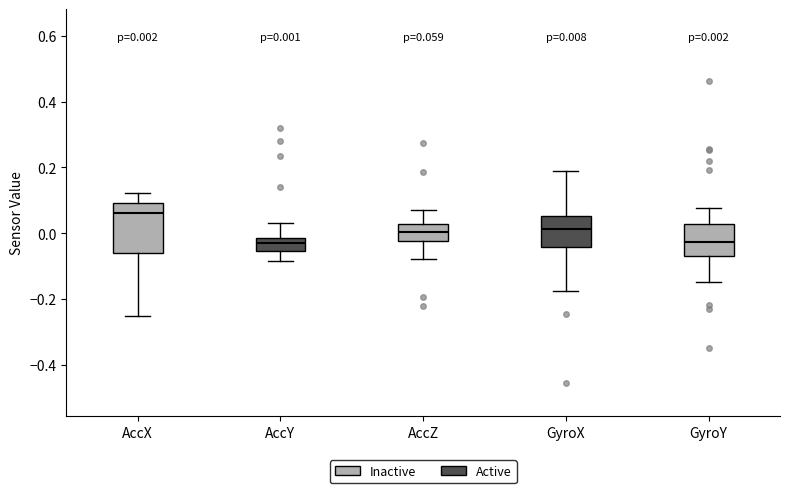

Which box is the tallest, from its lower edge to its upper edge?

AccX